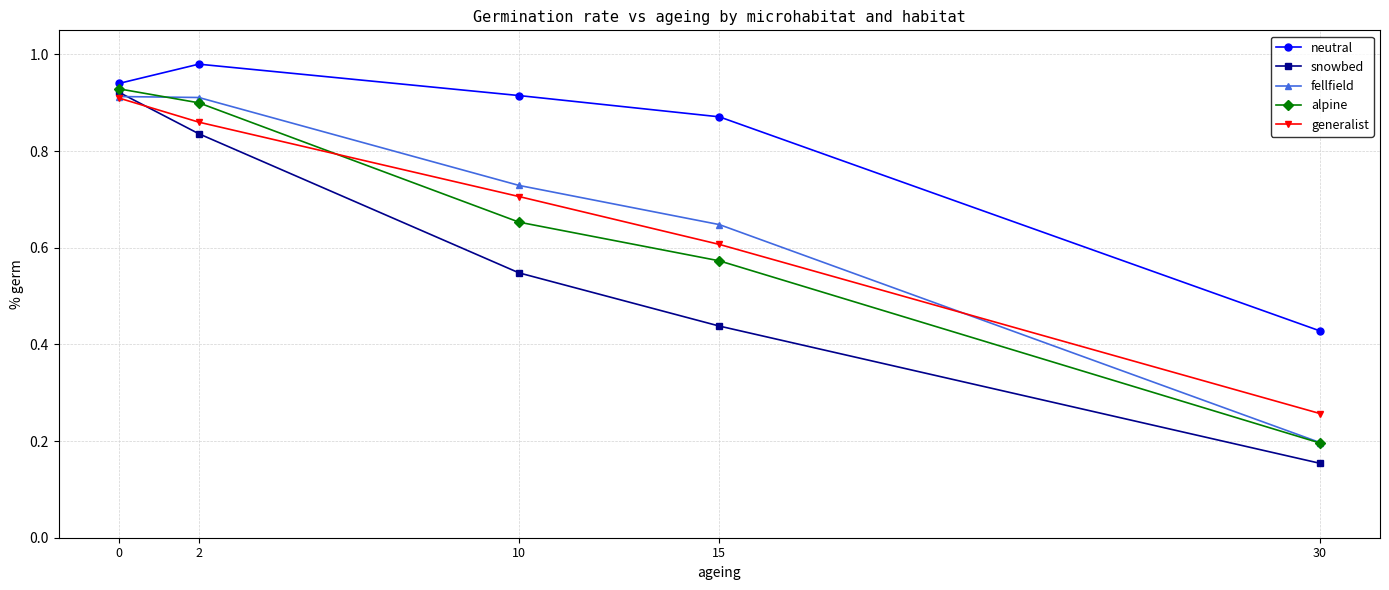

True or false: generalist and neutral intersect in this chart.

False